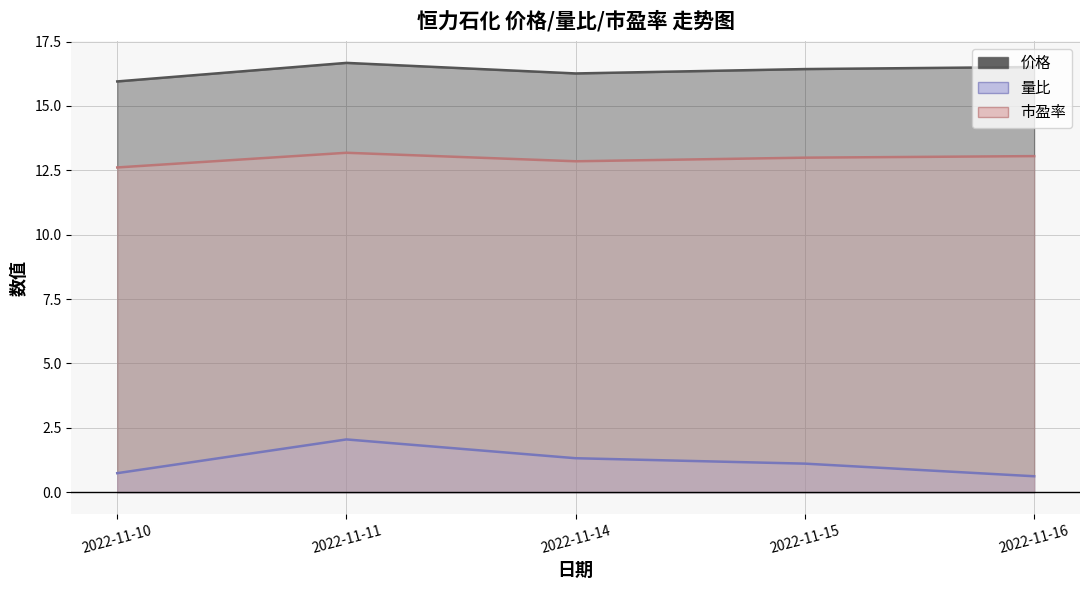

Is it true that 量比 equals 1.3 at 2022-11-14?

True